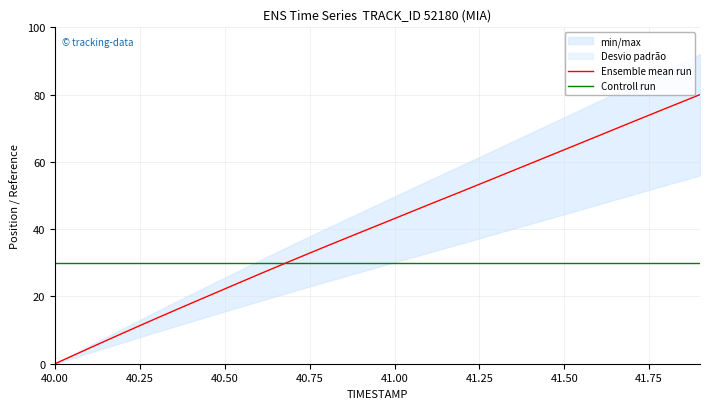

True or false: Ensemble mean run and Controll run intersect in this chart.

True